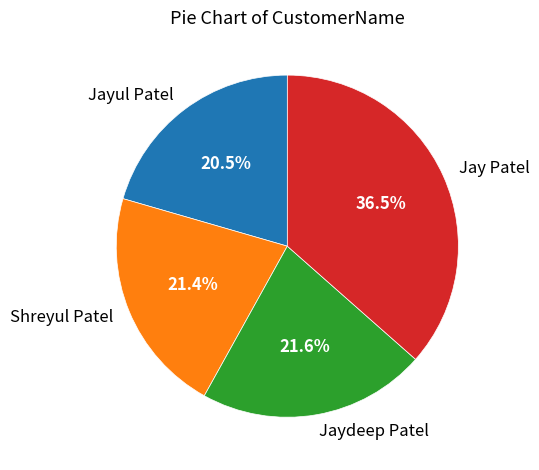

Which category has the smallest portion of the pie?

Jayul Patel